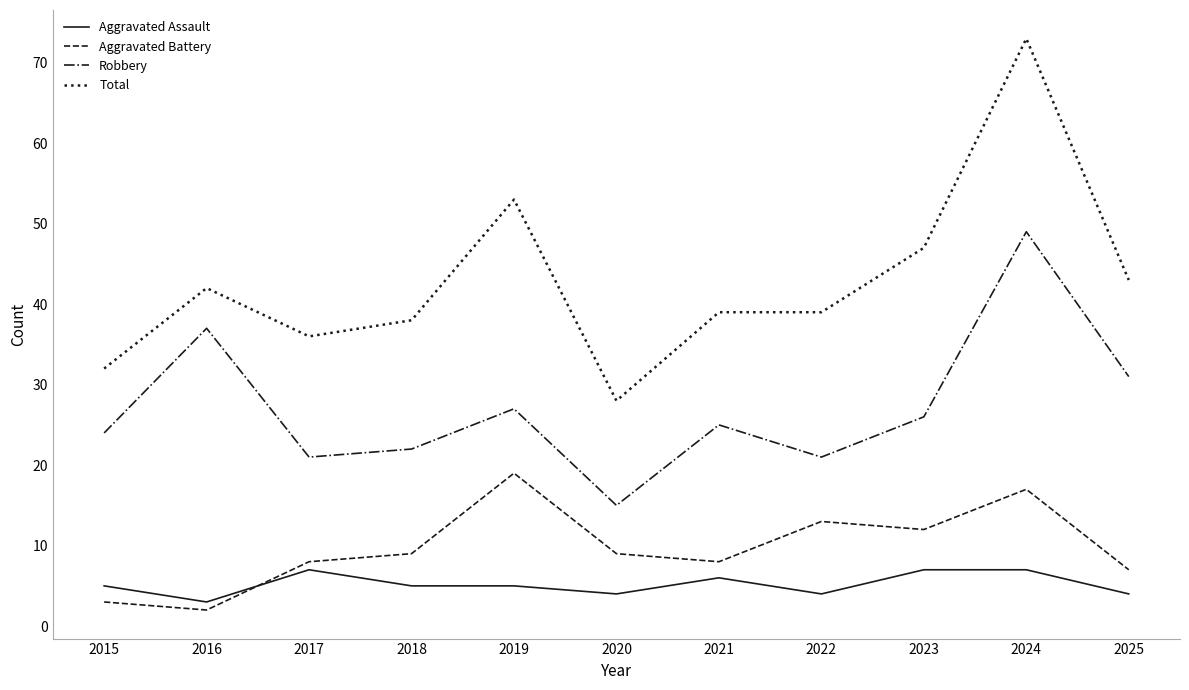

What is the difference between the maximum and minimum values in the Aggravated Assault series?

4